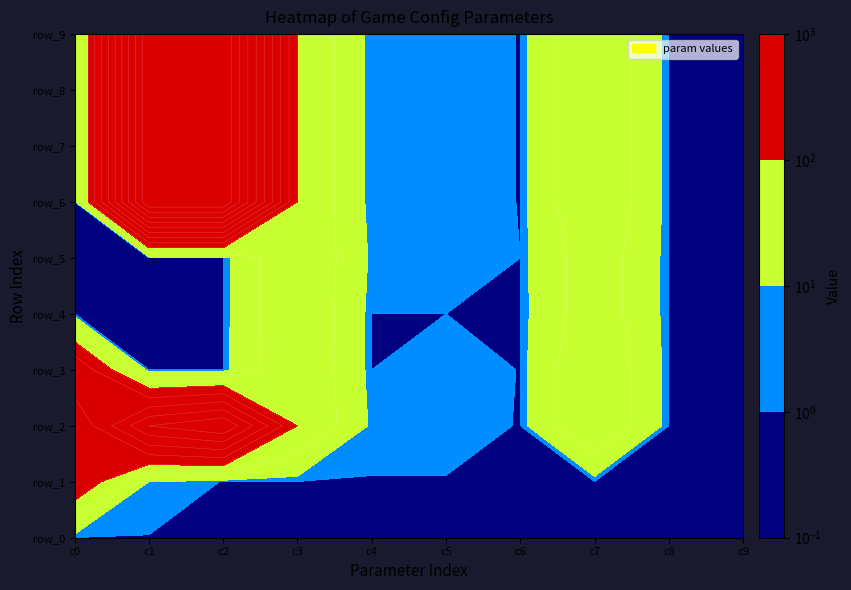

What is the greatest value displayed?

550